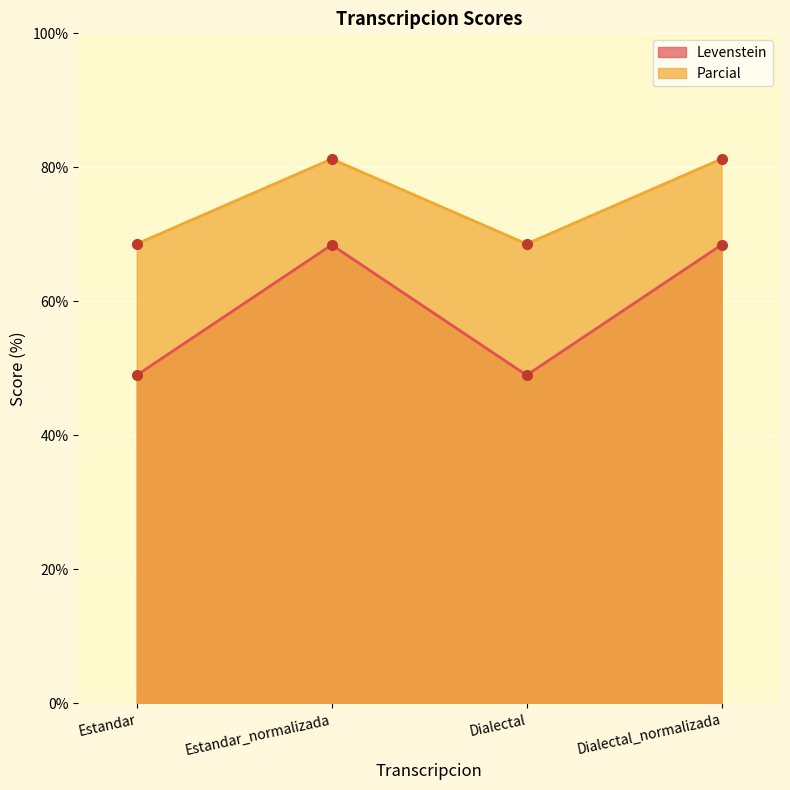

True or false: Parcial and Levenstein intersect in this chart.

False